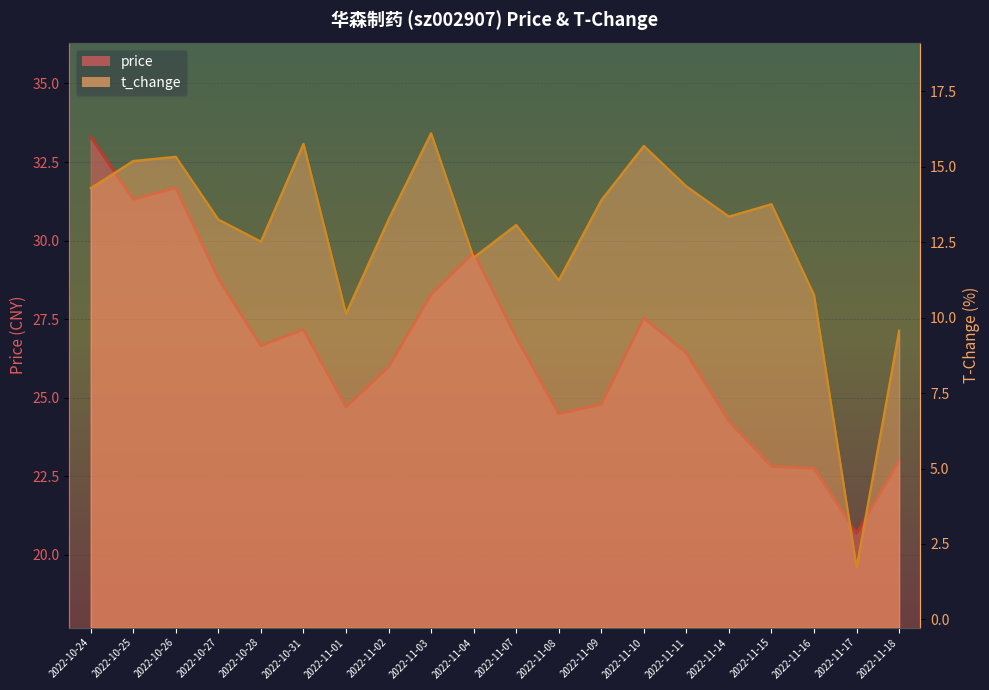

How many lines are shown in the chart?

2